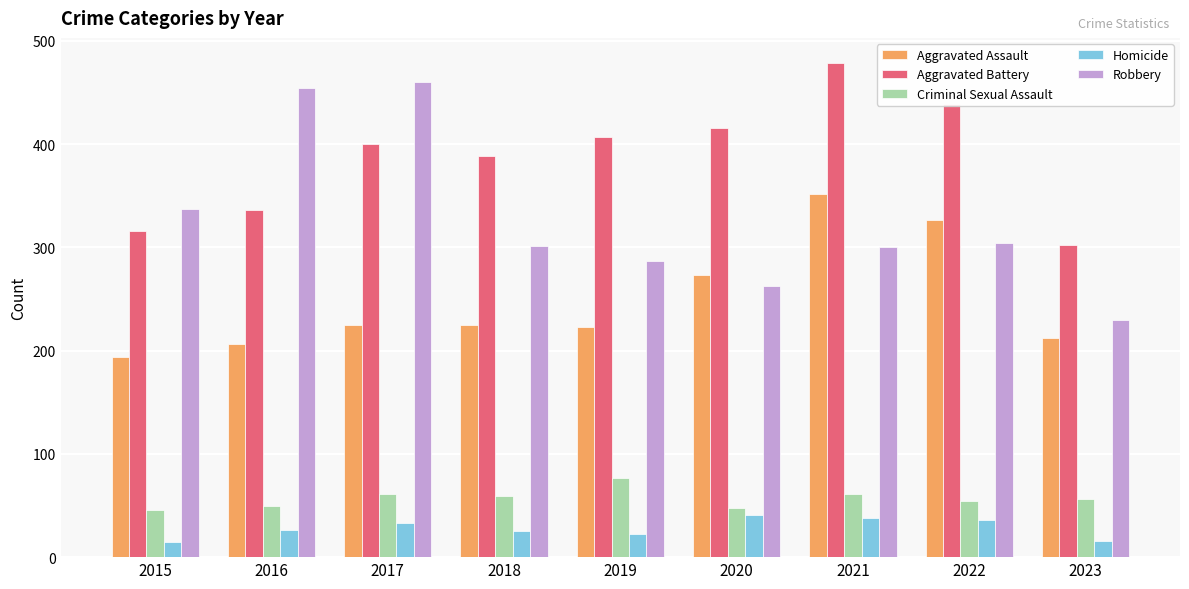

At 2019, list the series in order from smallest to largest.

Homicide, Criminal Sexual Assault, Aggravated Assault, Robbery, Aggravated Battery